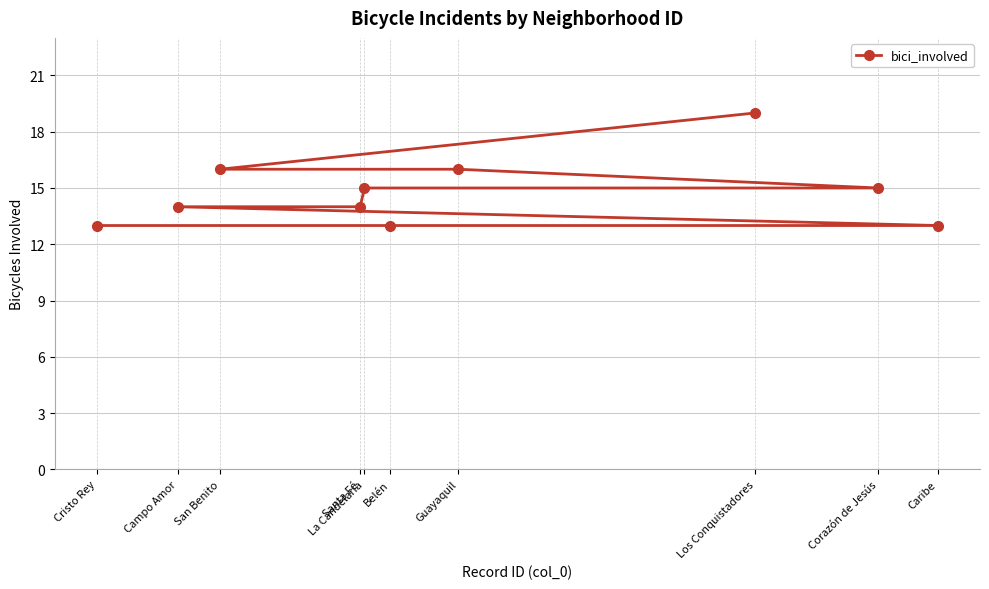

What value does the data have at Campo Amor?

14